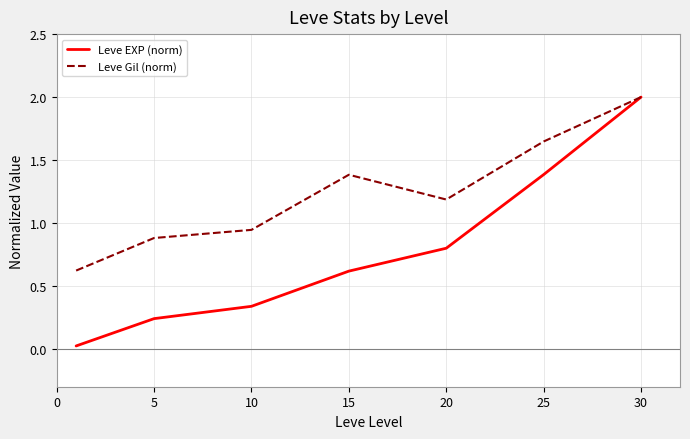

What is the highest value of the Leve Gil (norm) series?

2.0